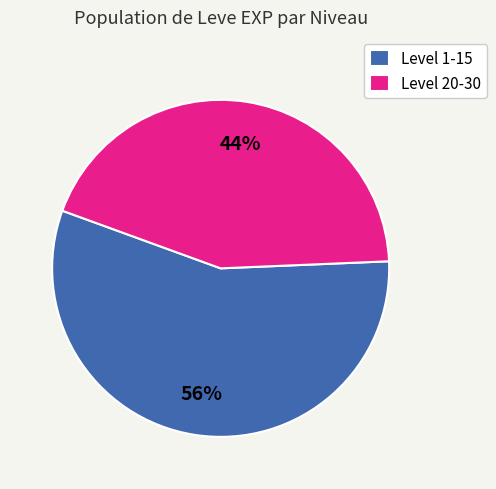

The Level 1-15 slice represents 56% of the pie. True or false?

True